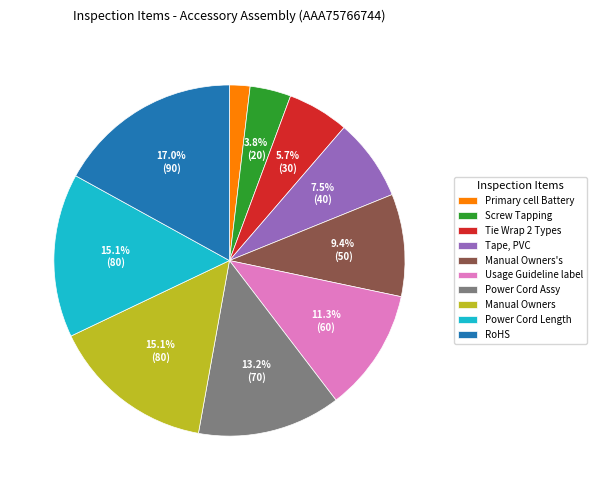

Which slice is the largest?

RoHS